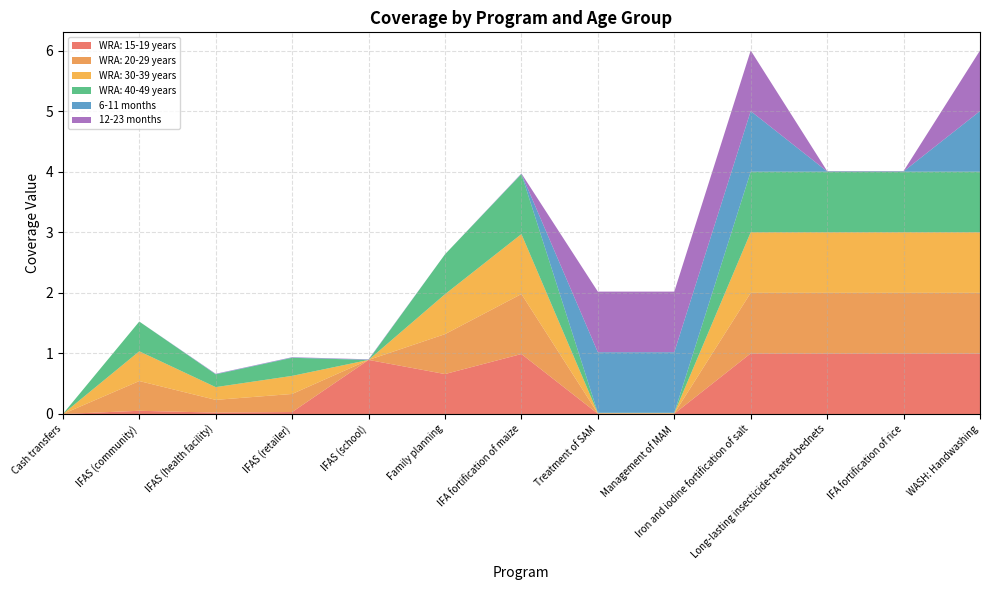

Reading right to left, what are all the values shown in this chart?

WRA: 15-19 years: 1.0	1.0	1.0	1.0	0.0	0.0	1.0	0.7	0.9	0.0	0.0	0.1	0.0
WRA: 20-29 years: 1.0	1.0	1.0	1.0	0.0	0.0	1.0	0.7	0.0	0.3	0.2	0.5	0.0
WRA: 30-39 years: 1.0	1.0	1.0	1.0	0.0	0.0	1.0	0.7	0.0	0.3	0.2	0.5	0.0
WRA: 40-49 years: 1.0	1.0	1.0	1.0	0.0	0.0	1.0	0.7	0.0	0.3	0.2	0.5	0.0
6-11 months: 1.0	0.0	0.0	1.0	1.0	1.0	0.0	0.0	0.0	0.0	0.0	0.0	0.0
12-23 months: 1.0	0.0	0.0	1.0	1.0	1.0	0.0	0.0	0.0	0.0	0.0	0.0	0.0